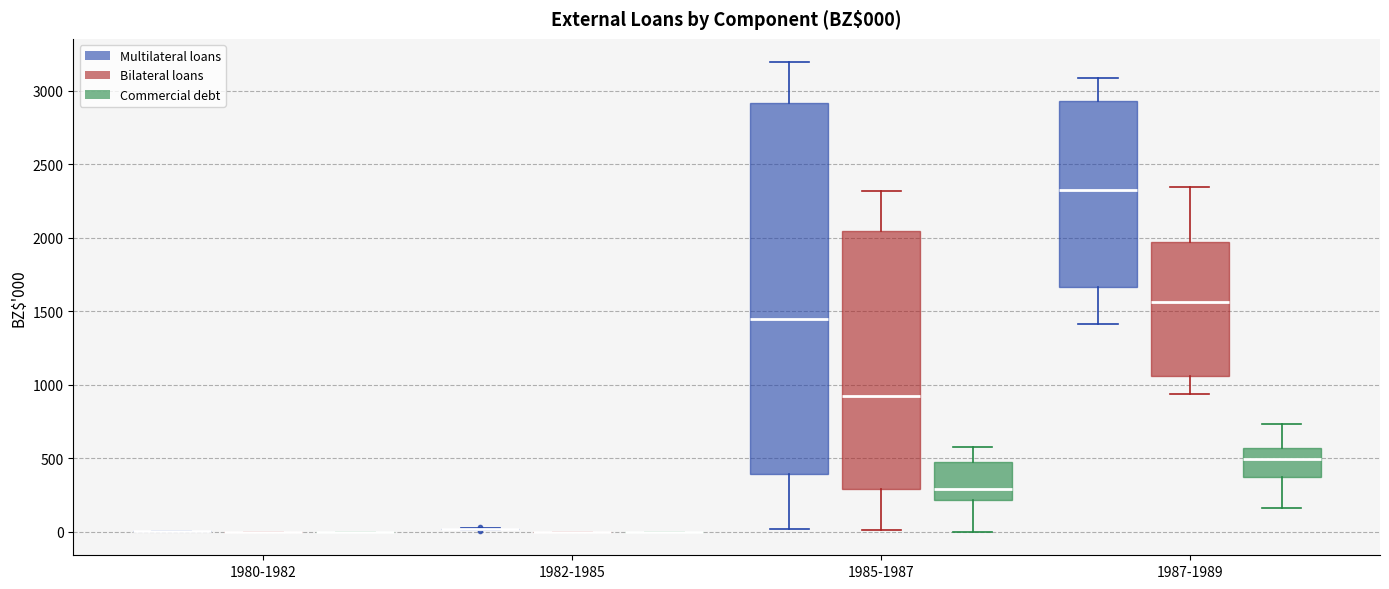

Which box is the tallest, from its lower edge to its upper edge?

1985-1987 (Multilateral loans)